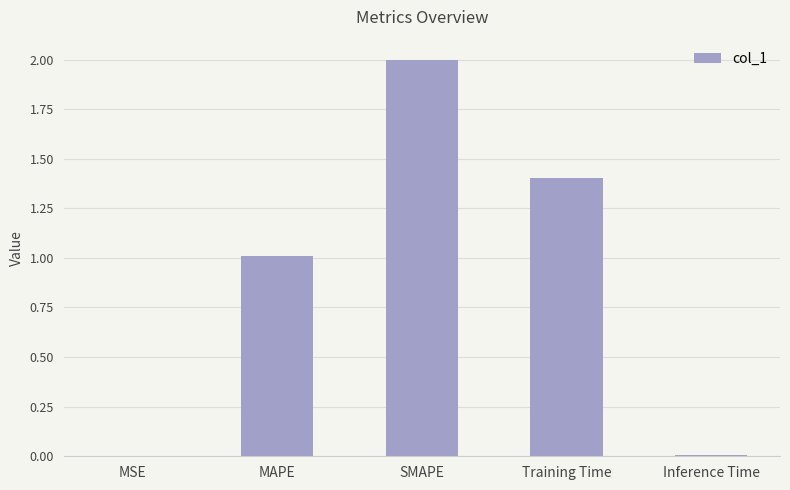

What is the difference between the values at Training Time and MSE?

1.4